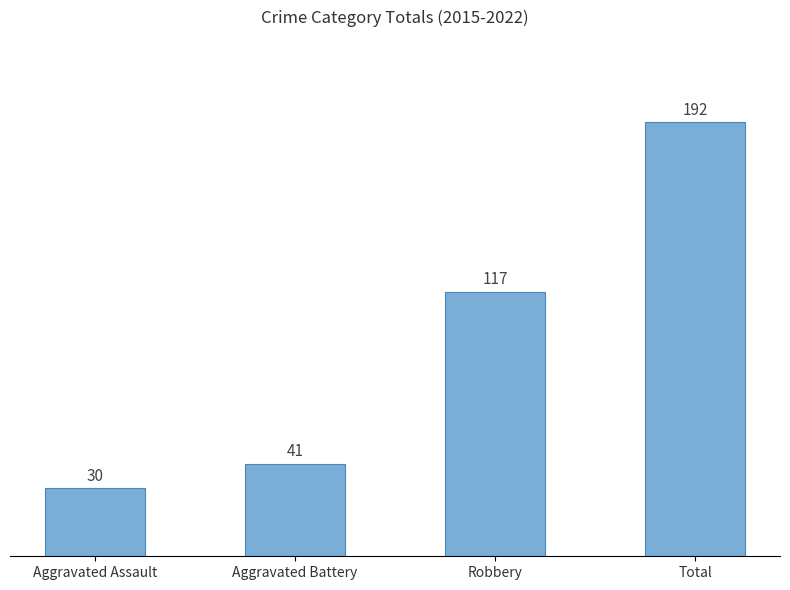

What is the smallest value displayed?

30